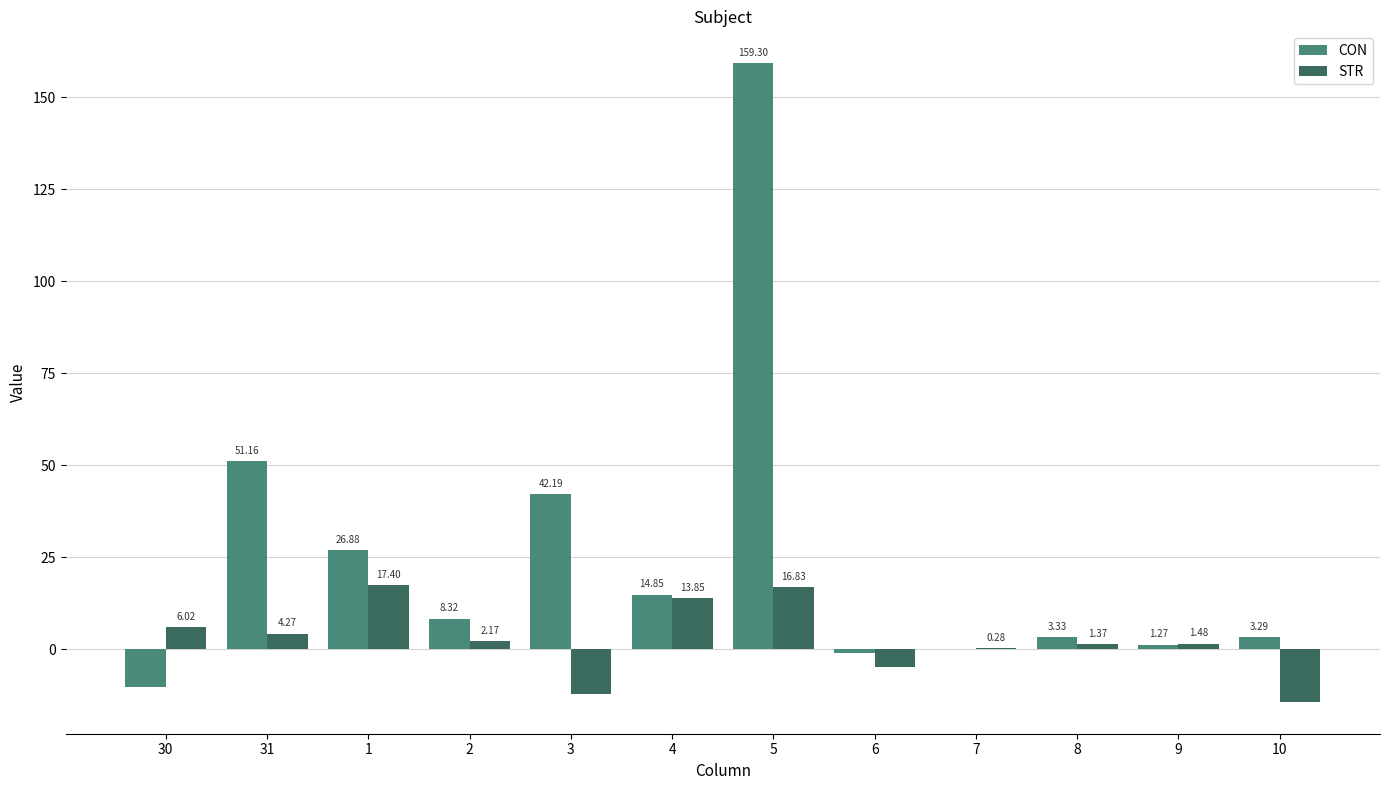

Between 30 and 4, which series saw the biggest shift?

CON